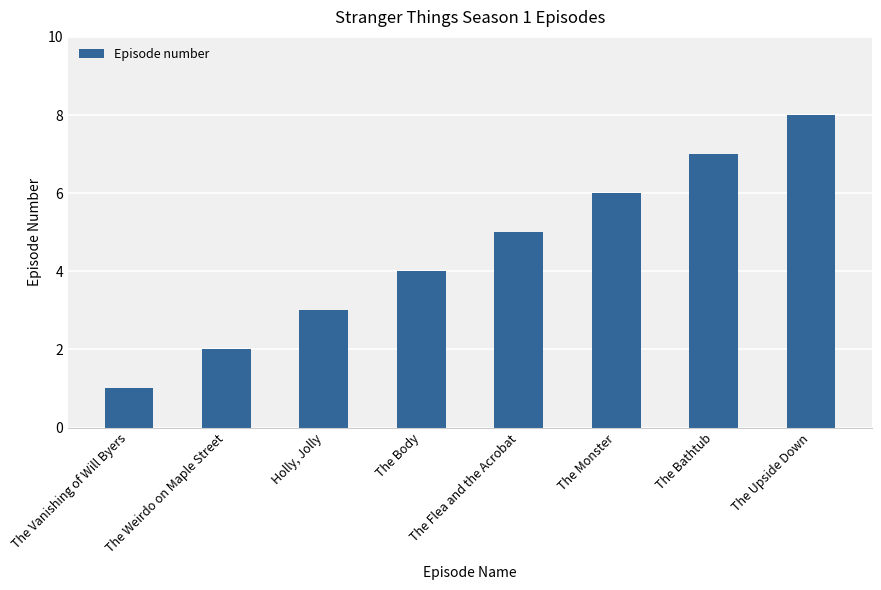

How many bars are there in total?

8